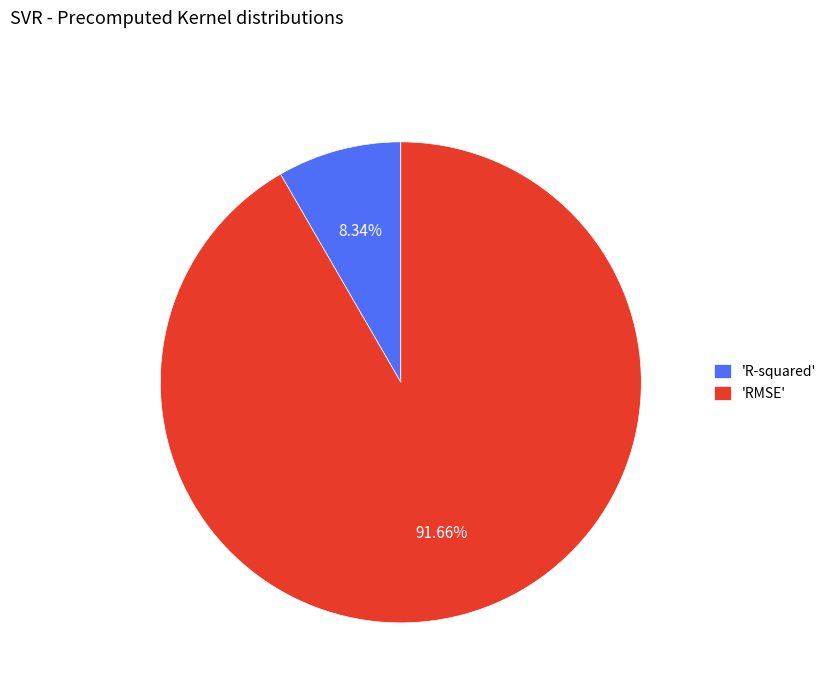

Between 'RMSE' and 'R-squared', which is larger?

'RMSE'